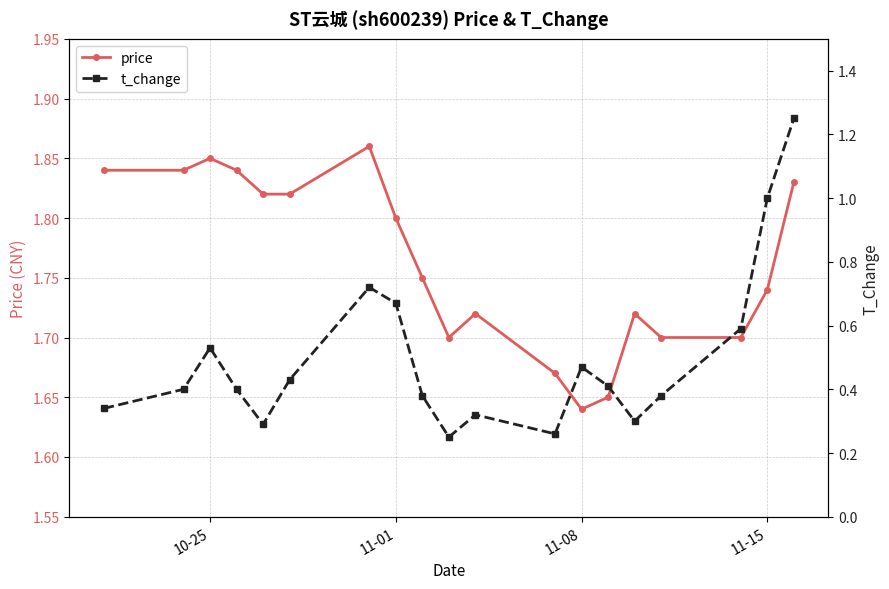

Where is the first local maximum for price?

10-25